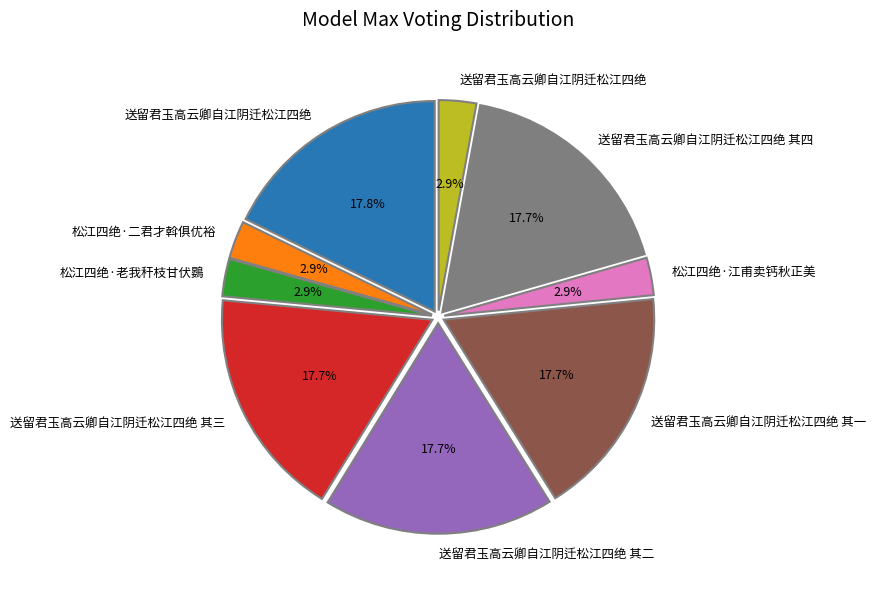

Does any single category account for the majority?

No